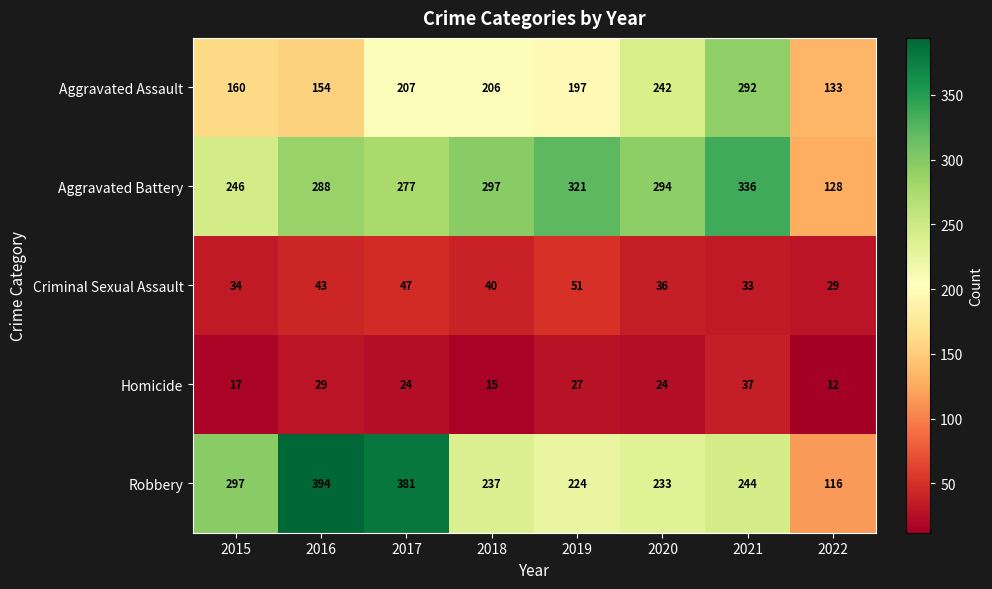

Between 2016 and 2021, which series saw the biggest shift?

Robbery